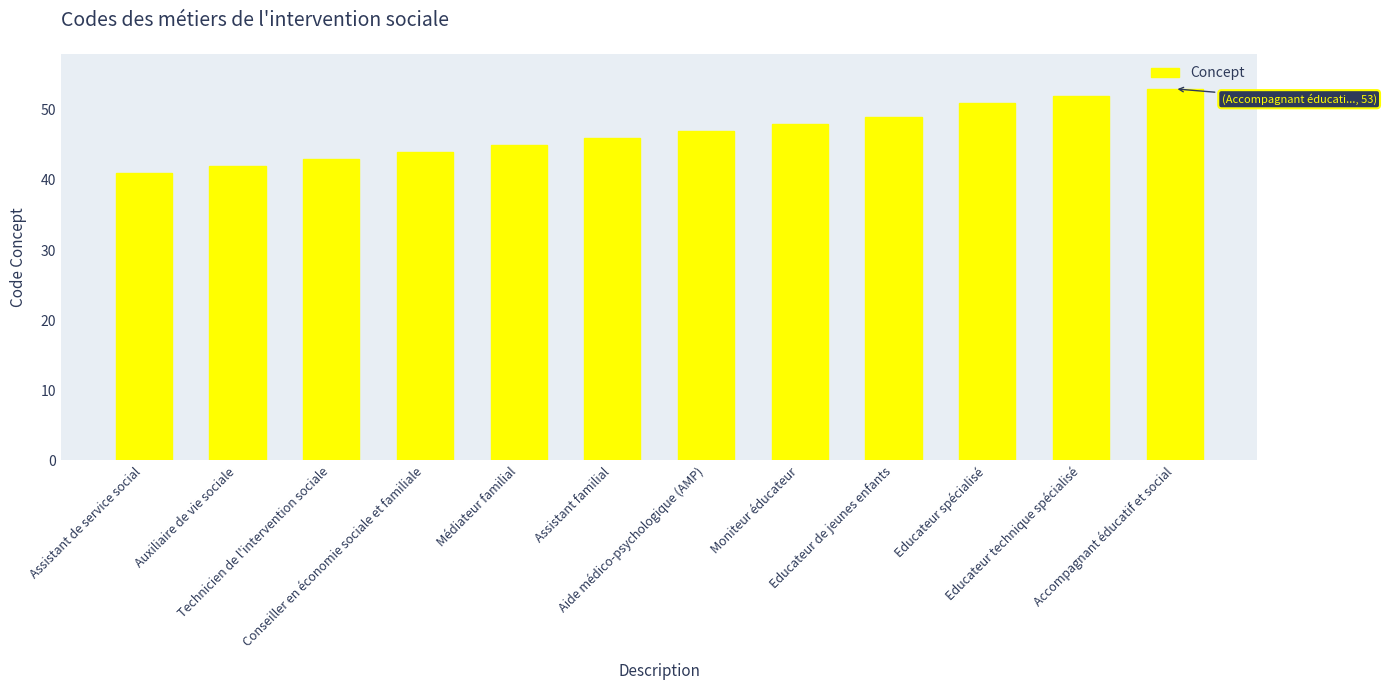

Rank the categories by value from lowest to highest.

Assistant de service social, Auxiliaire de vie sociale, Technicien de l'intervention sociale, Conseiller en économie sociale et familiale, Médiateur familial, Assistant familial, Aide médico-psychologique (AMP), Moniteur éducateur, Educateur de jeunes enfants, Educateur spécialisé, Educateur technique spécialisé, Accompagnant éducatif et social